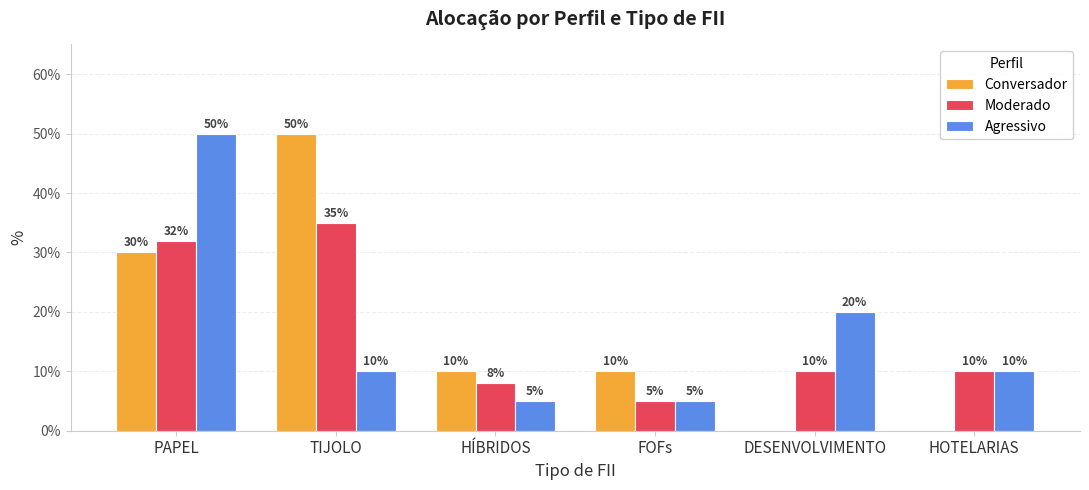

Is it true that Conversador equals 0.0 at HÍBRIDOS?

False